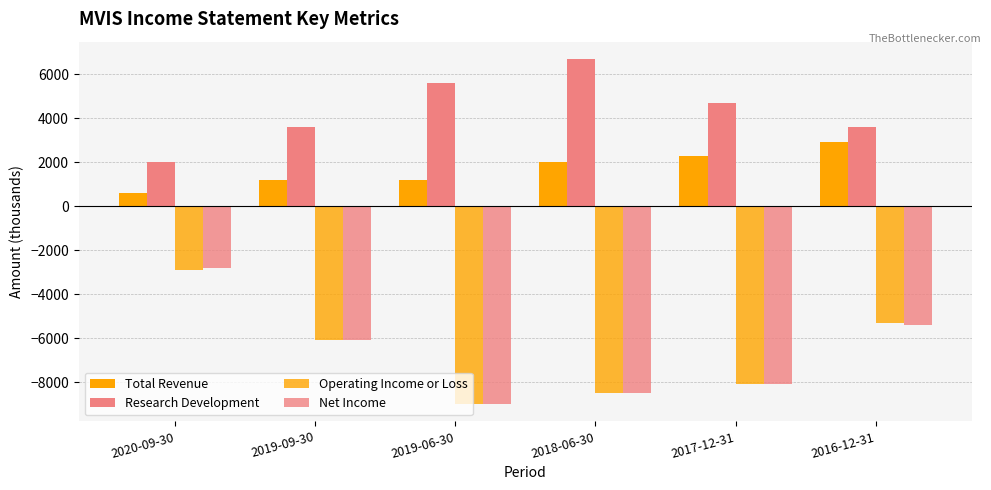

Reading left to right, what are all the values shown in this chart?

Total Revenue: 2020-09-30=600	2019-09-30=1200	2019-06-30=1200	2018-06-30=2000	2017-12-31=2300	2016-12-31=2900
Research Development: 2020-09-30=2000	2019-09-30=3600	2019-06-30=5600	2018-06-30=6700	2017-12-31=4700	2016-12-31=3600
Operating Income or Loss: 2020-09-30=-2900	2019-09-30=-6100	2019-06-30=-9000	2018-06-30=-8500	2017-12-31=-8100	2016-12-31=-5300
Net Income: 2020-09-30=-2800	2019-09-30=-6100	2019-06-30=-9000	2018-06-30=-8500	2017-12-31=-8100	2016-12-31=-5400